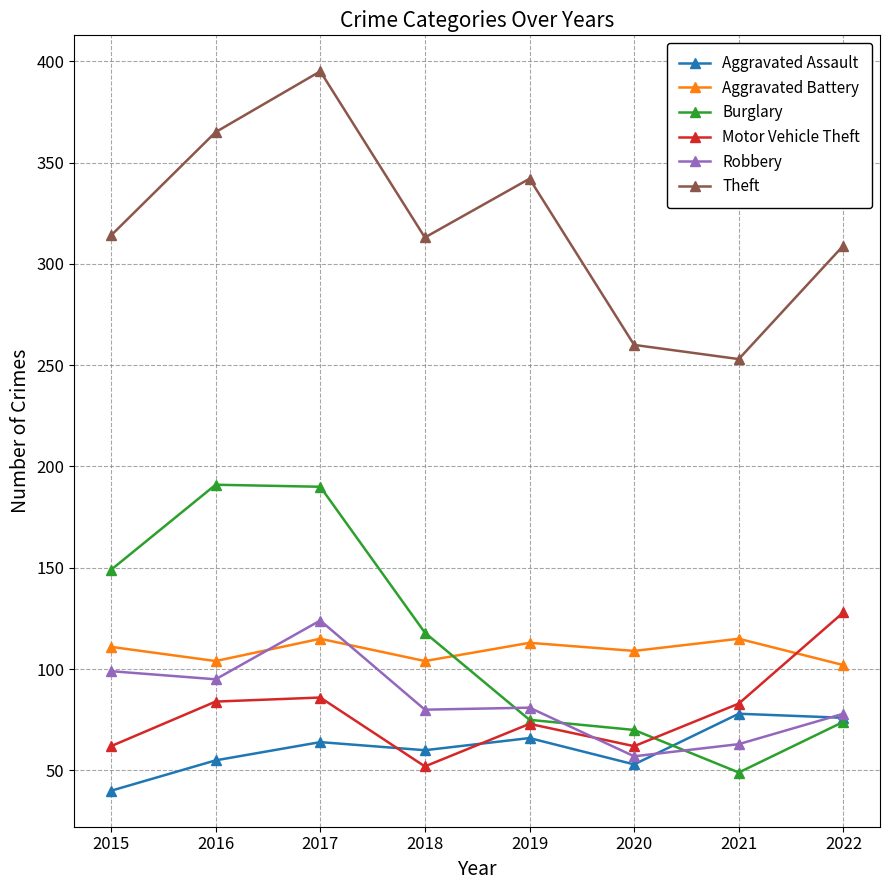

Where is the first local minimum for Aggravated Battery?

2016